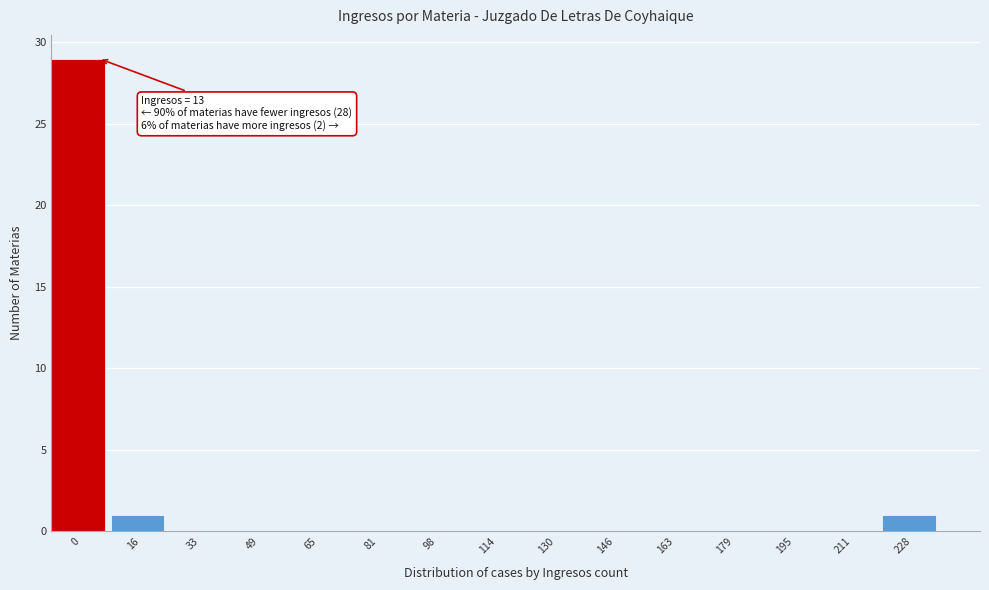

Reading left to right, transcribe all the data shown in this chart.

0=29	16=1	33=0	49=0	65=0	81=0	98=0	114=0	130=0	146=0	163=0	179=0	195=0	211=0	228=1